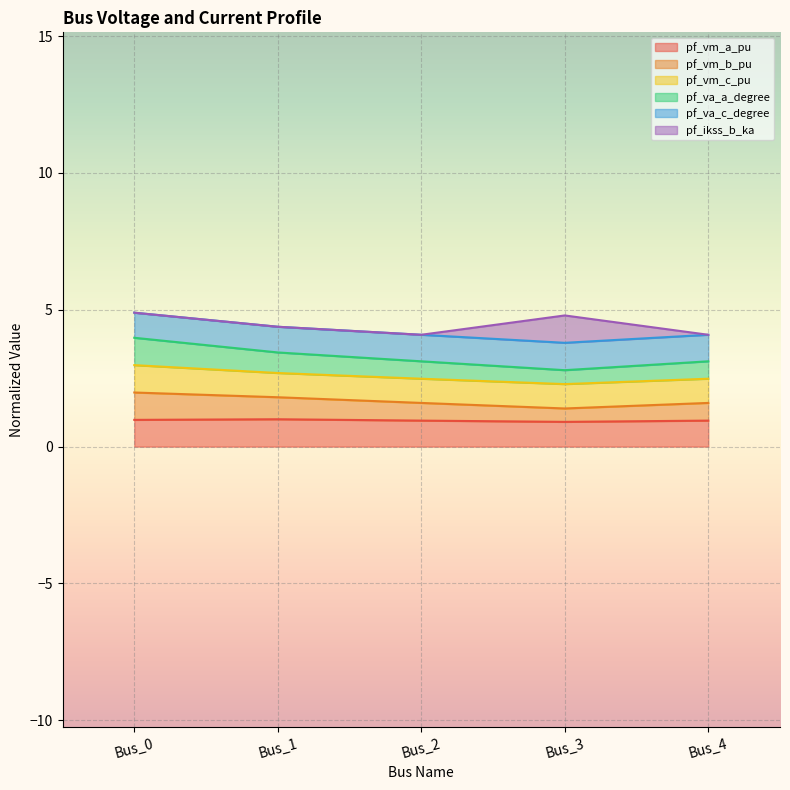

At which label does pf_va_c_degree reach its peak?

Bus_0